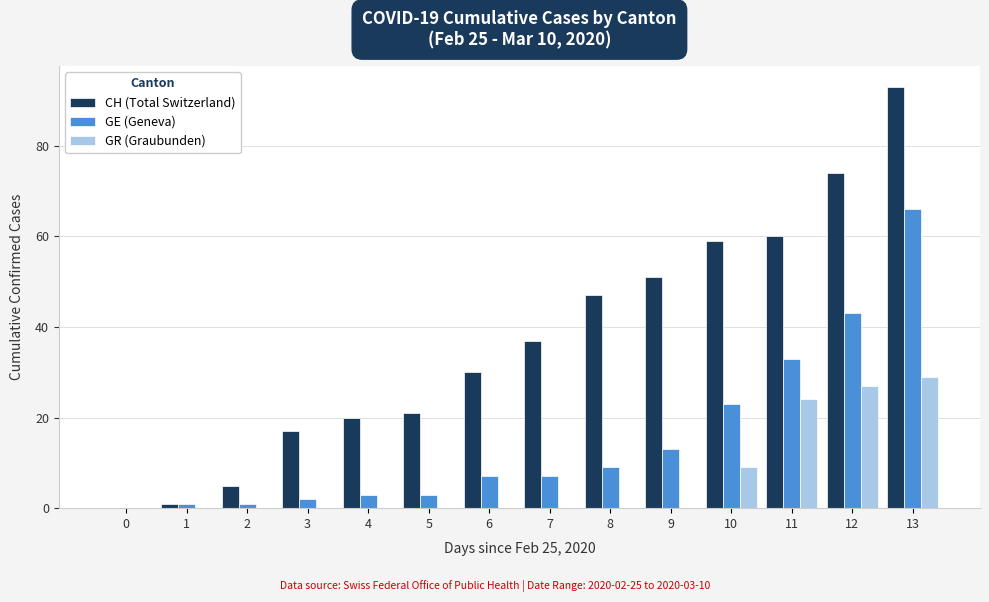

Reading left to right, transcribe all the data shown in this chart.

CH (Total Switzerland): 0	1	5	17	20	21	30	37	47	51	59	60	74	93
GE (Geneva): 0	1	1	2	3	3	7	7	9	13	23	33	43	66
GR (Graubunden): 0	0	0	0	0	0	0	0	0	0	9	24	27	29